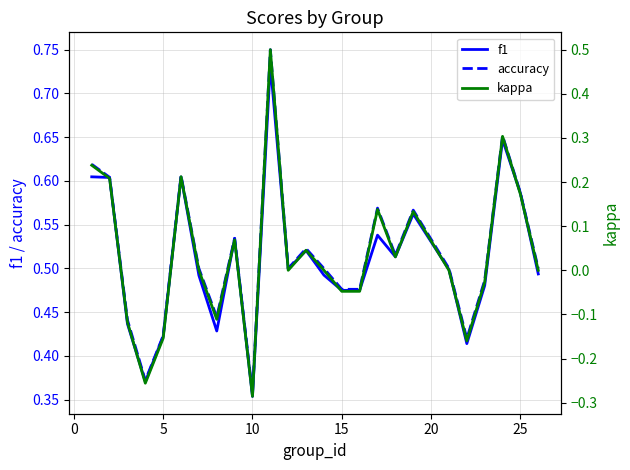

True or false: f1 has a value of 0.6 at 10.

False